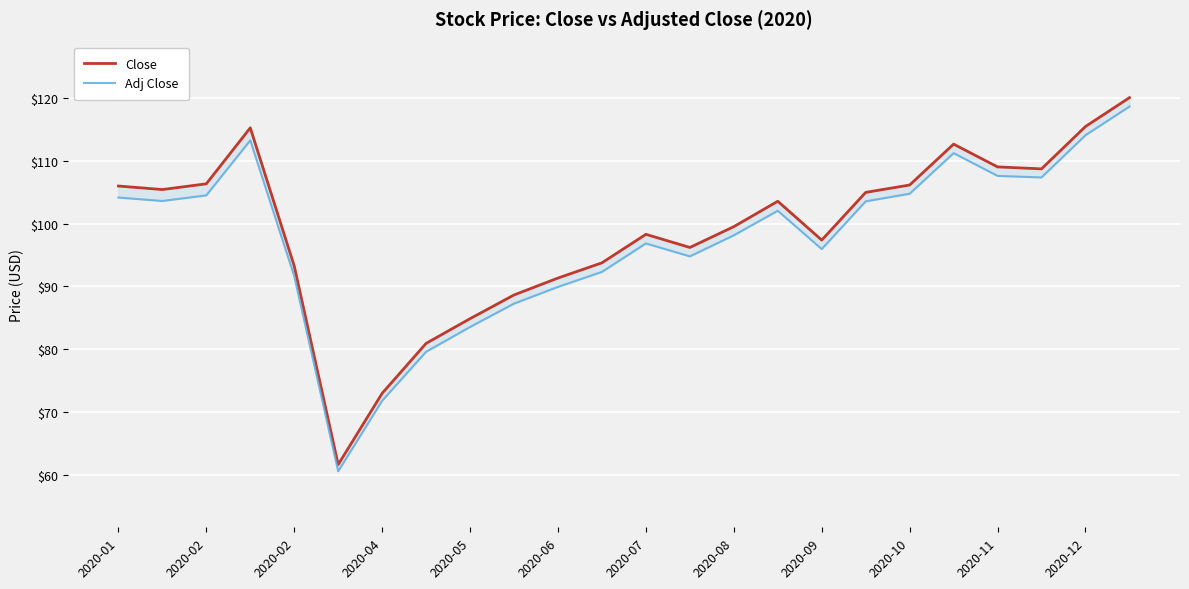

The Close series shows 120.0 at 23. True or false?

True